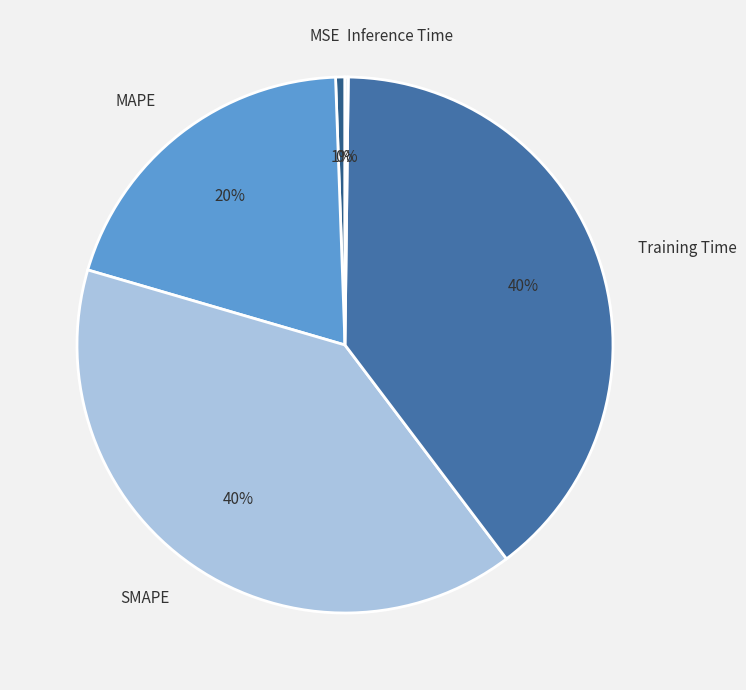

The Training Time slice represents 47% of the pie. True or false?

False